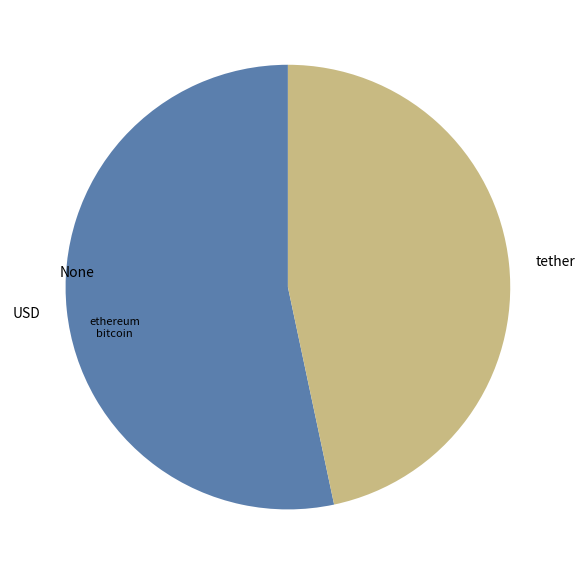

Which slice is the largest?

USD